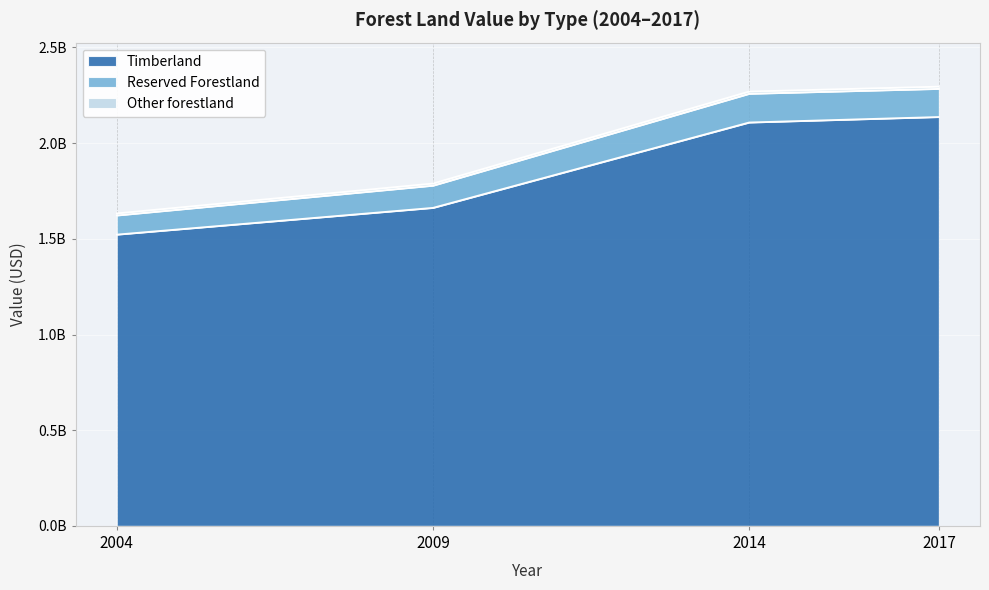

What is the difference between the Timberland values at 2017 and 2009?

474874037